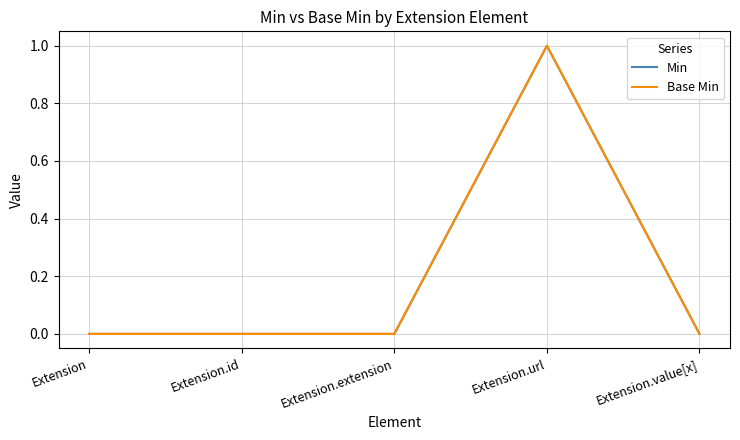

List the series in order of their peak value, lowest first.

Min, Base Min